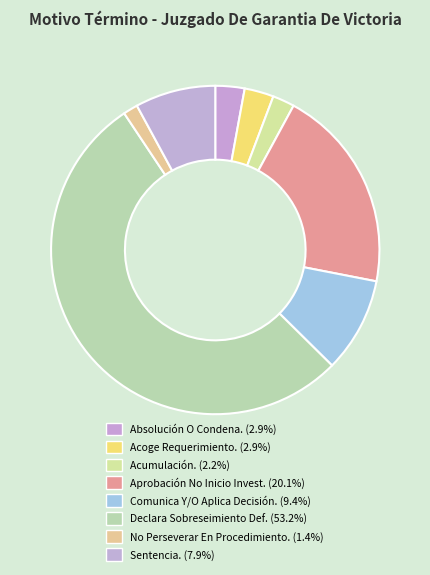

How many slices are in this pie chart?

8